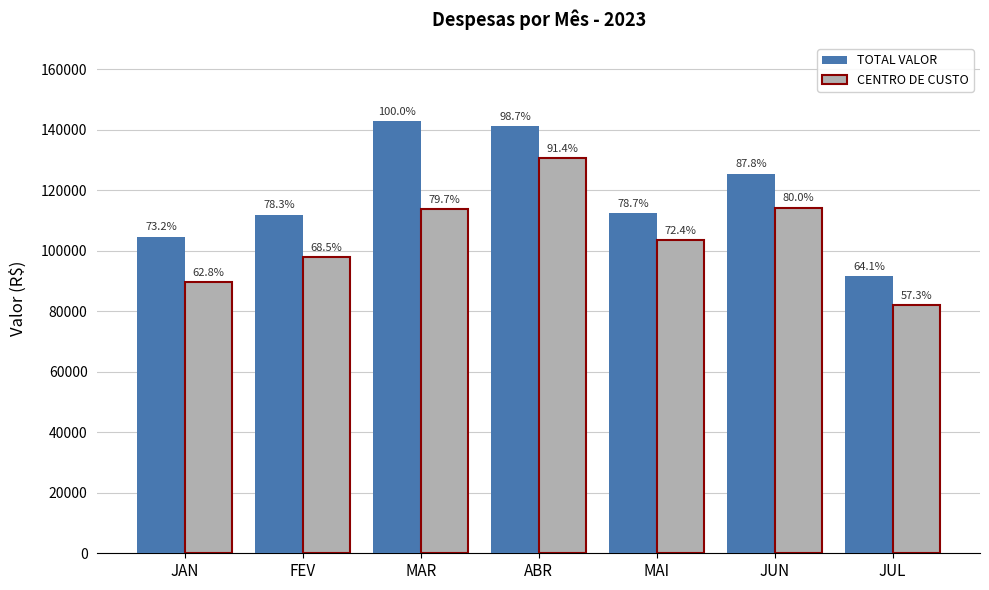

What is the smallest value displayed?

81914.1